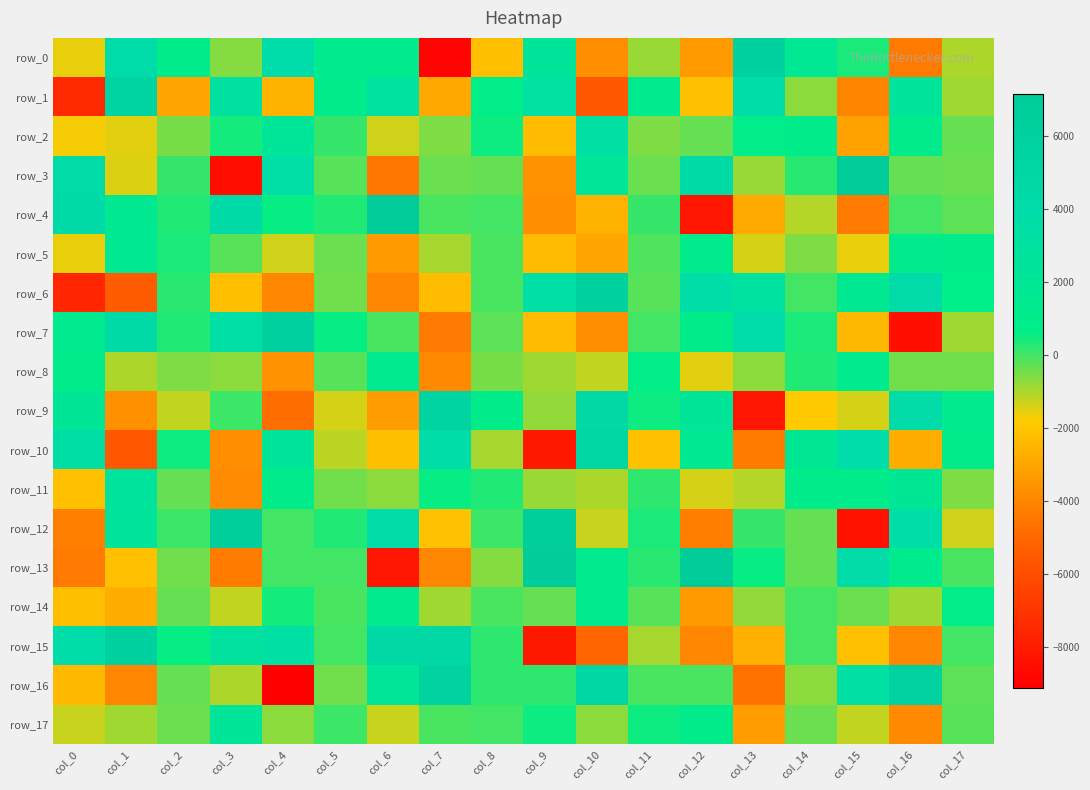

Is it true that row_16 equals 4597.2 at col_15?

False